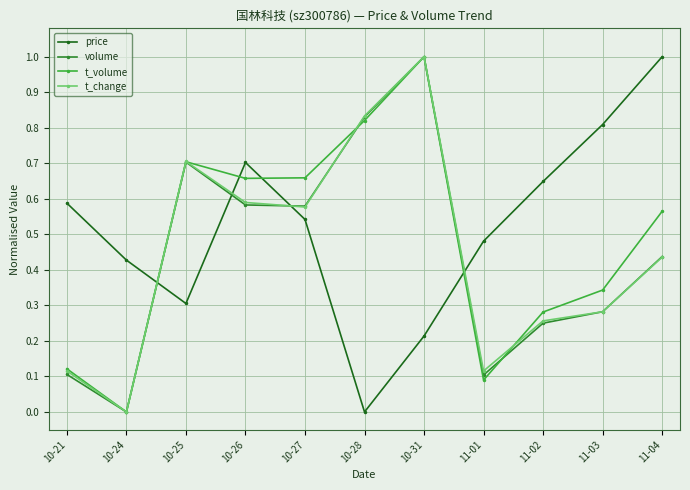

Which category has the lowest value in the volume series?

10-24